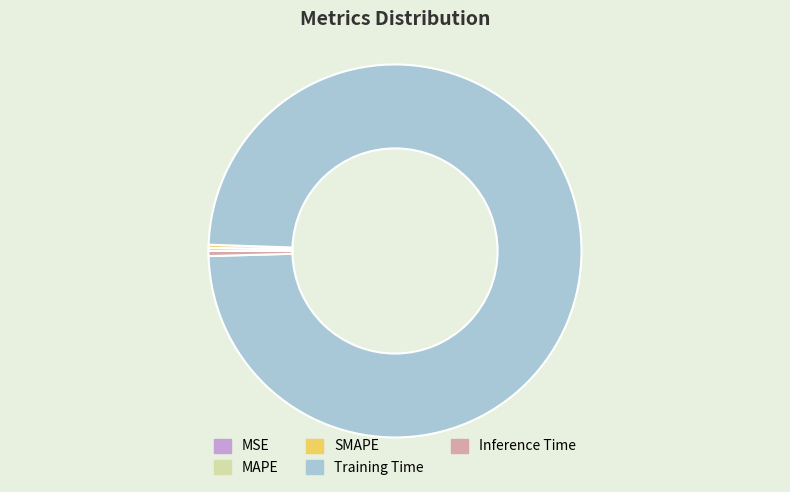

True or false: Inference Time accounts for 0% of the total.

True